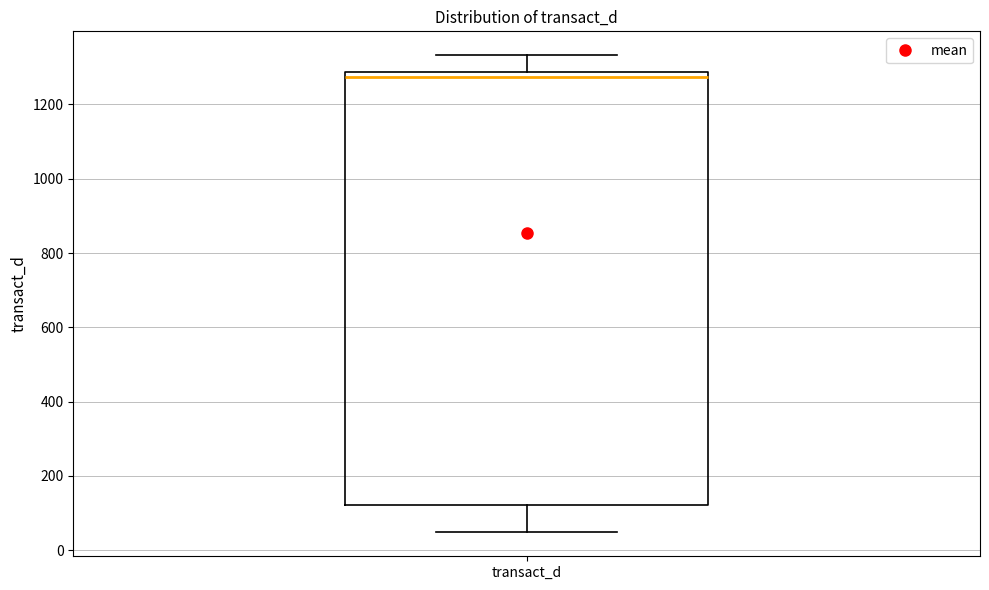

Where does the lower whisker of the box for transact_d end on the y-axis? The values are not printed on the chart, so give them approximately, as read against the axis.

40